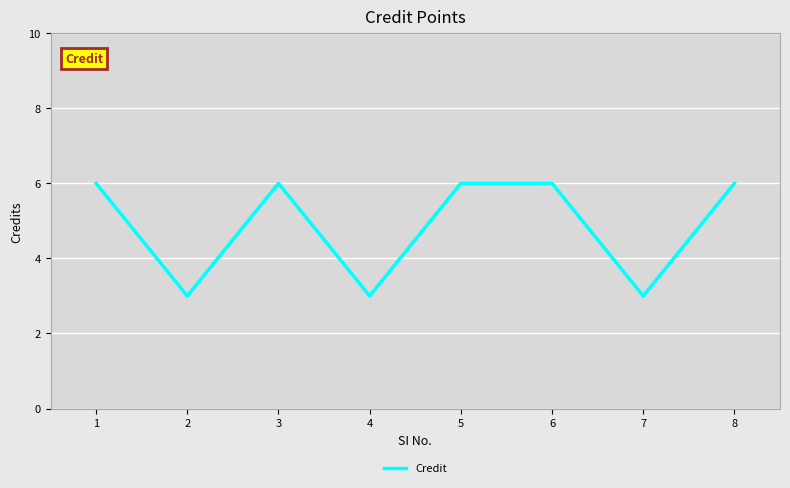

What is the change in value from 1 to 4?

-3